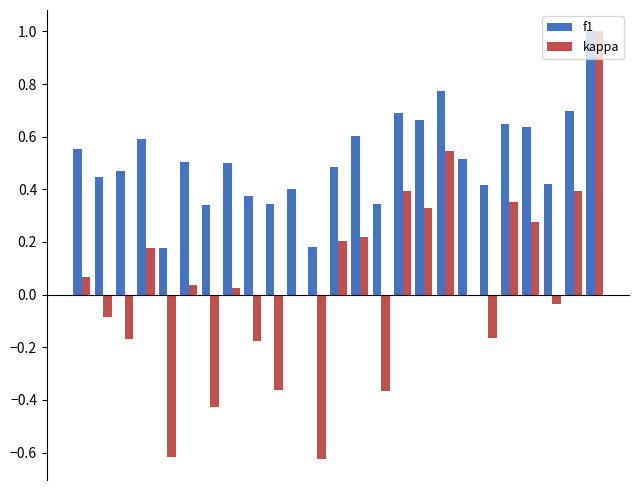

Which series has the largest total across all categories?

f1